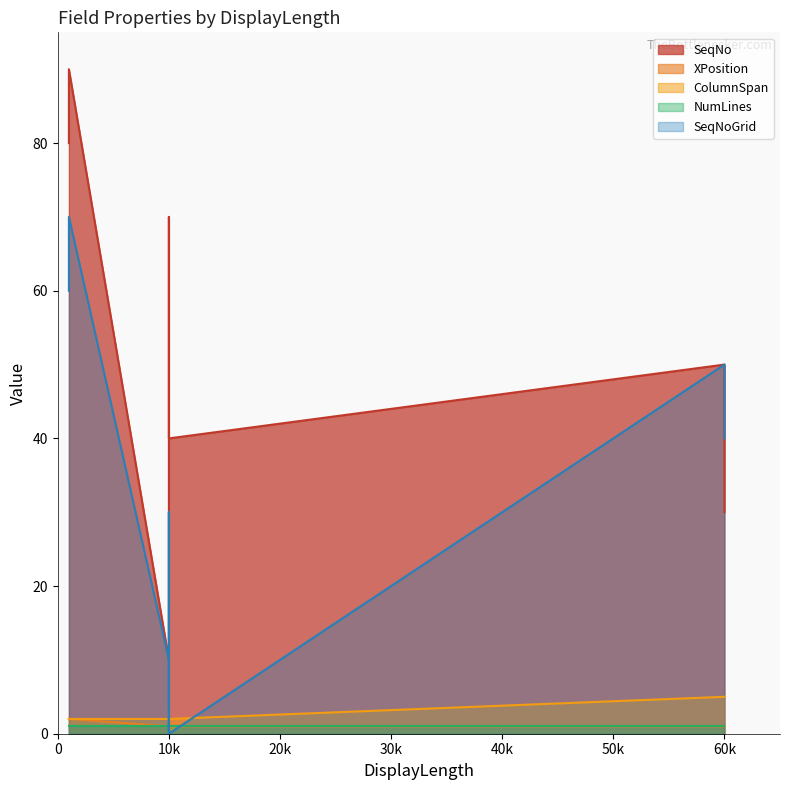

Which series has the largest range (max minus min)?

SeqNo